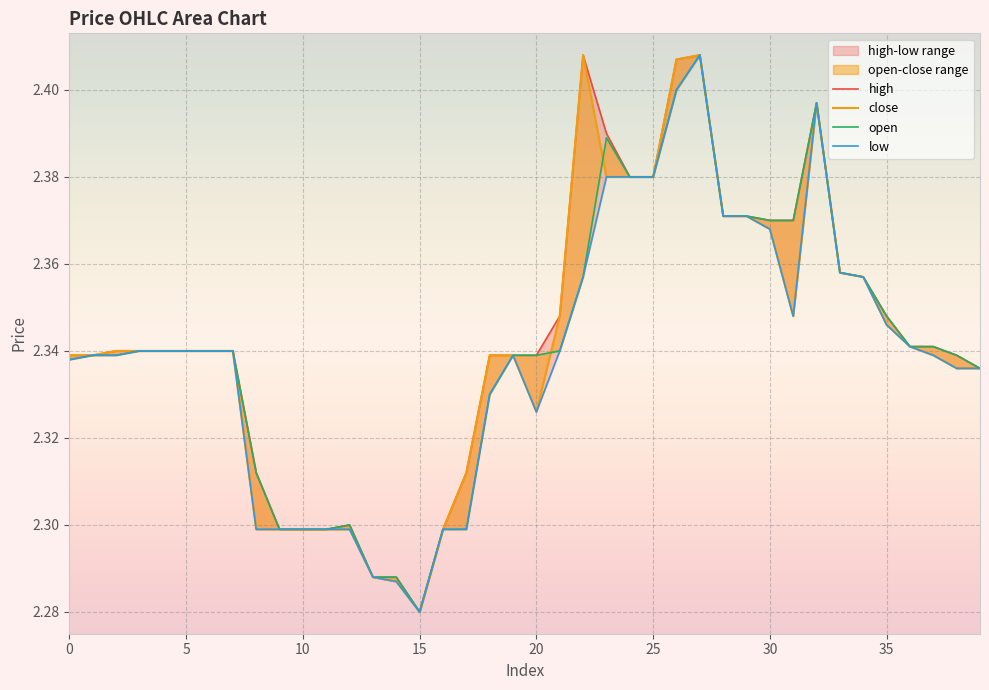

Count the low values in the range 2 to 3.

40